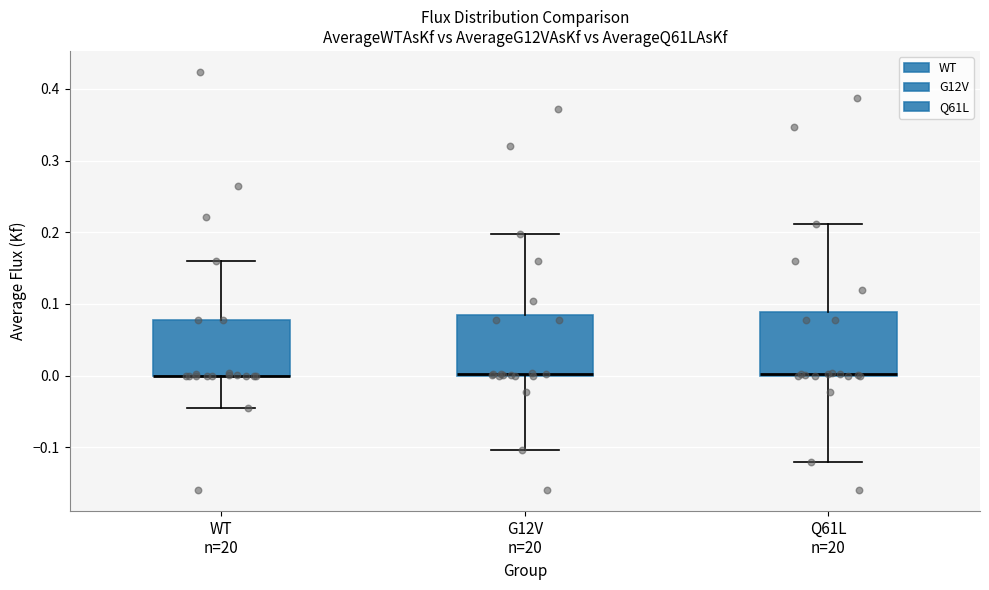

Where does the upper whisker of the box for G12V n=20 end on the y-axis? The values are not printed on the chart, so give them approximately, as read against the axis.

0.20